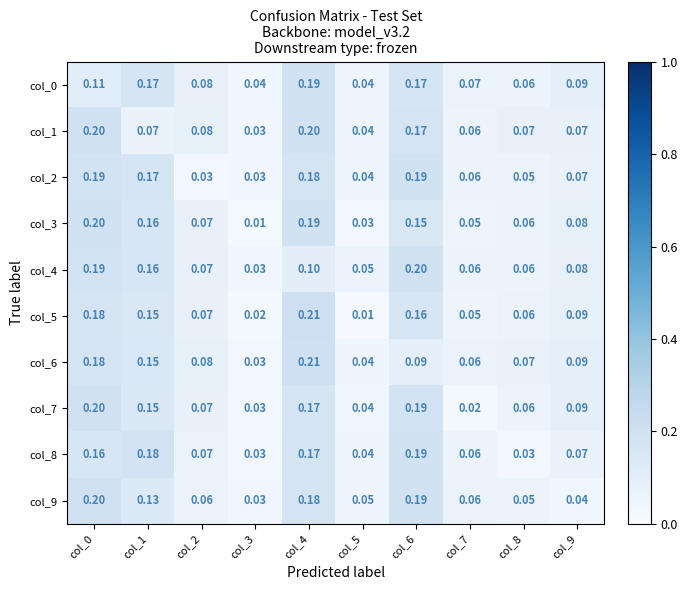

Is the value of col_5 at col_7 greater than the value of col_8 at col_3?

Yes